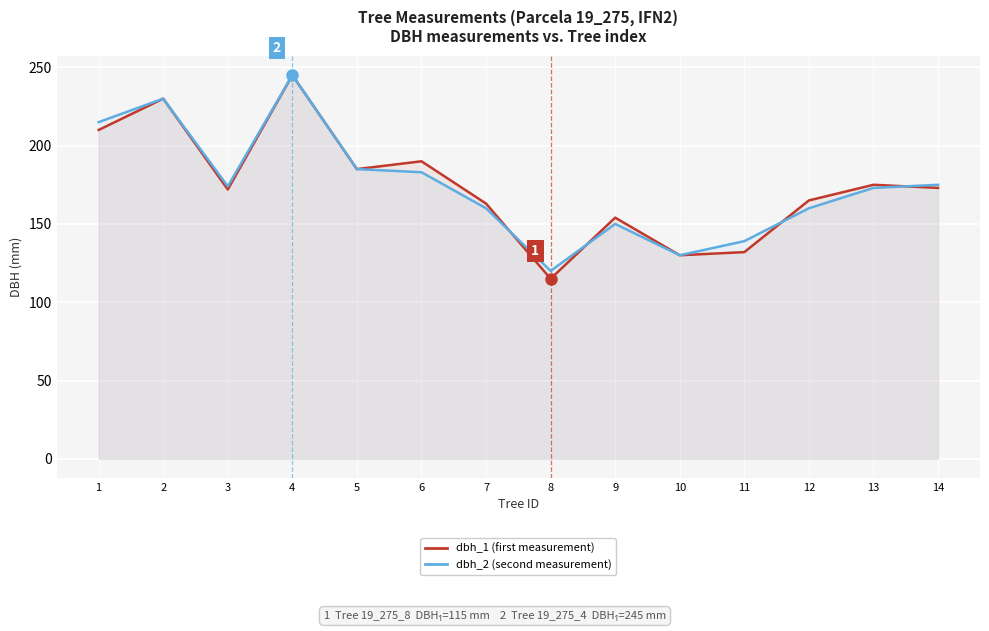

At which category does the chart reach its peak across all series?

4